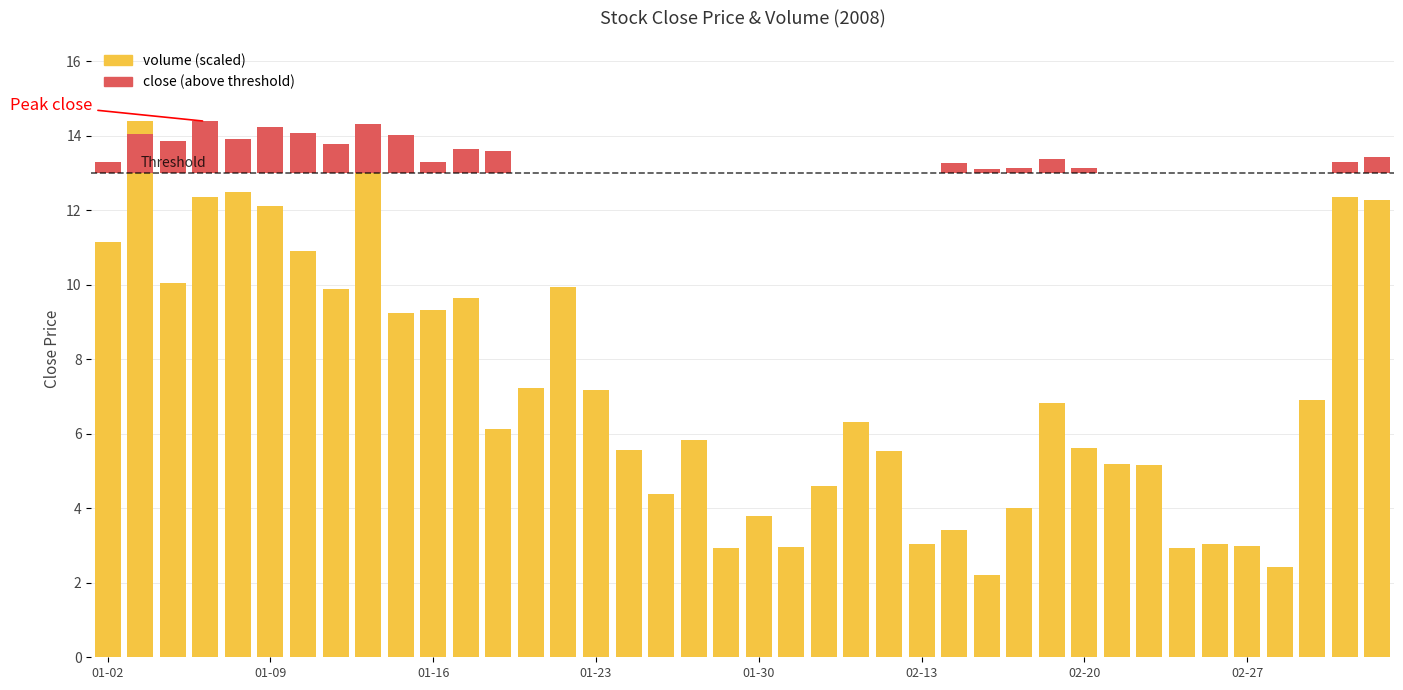

What are all the series names shown in the legend?

volume (scaled), close (above threshold)